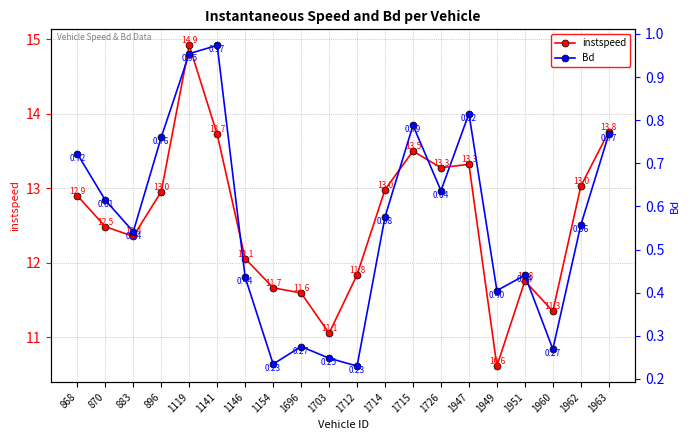

True or false: instspeed and Bd cross at least once.

False